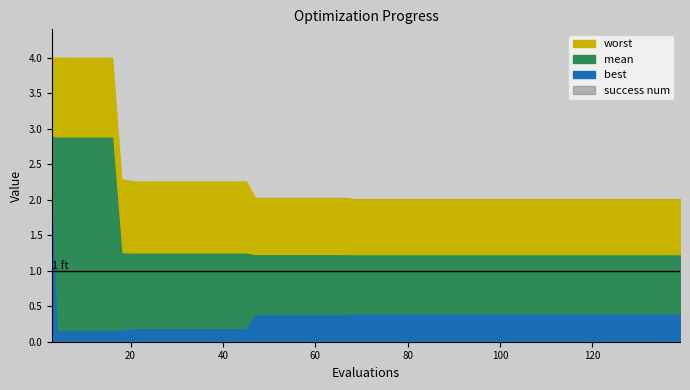

How many lines are shown in the chart?

4